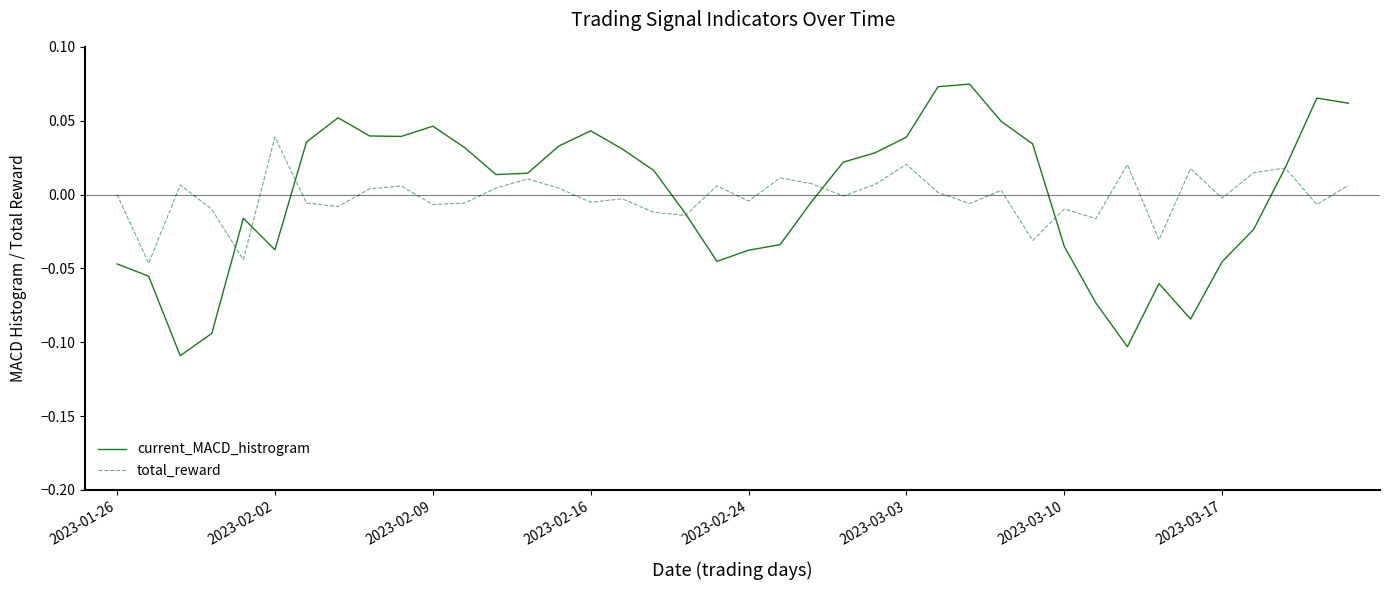

Which series has the widest spread of values?

current_MACD_histrogram